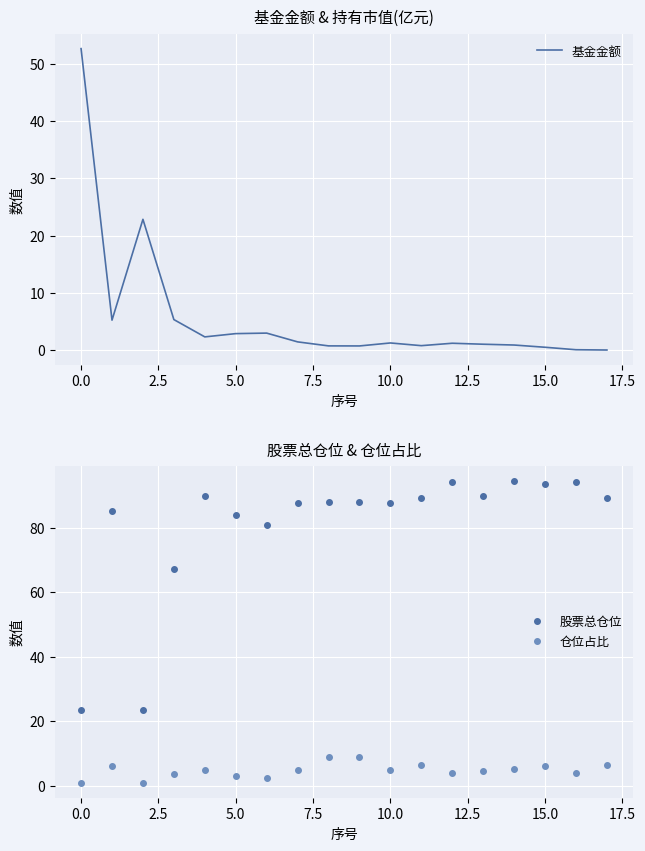

How many interior local valleys does the 股票总仓位 series have?

5